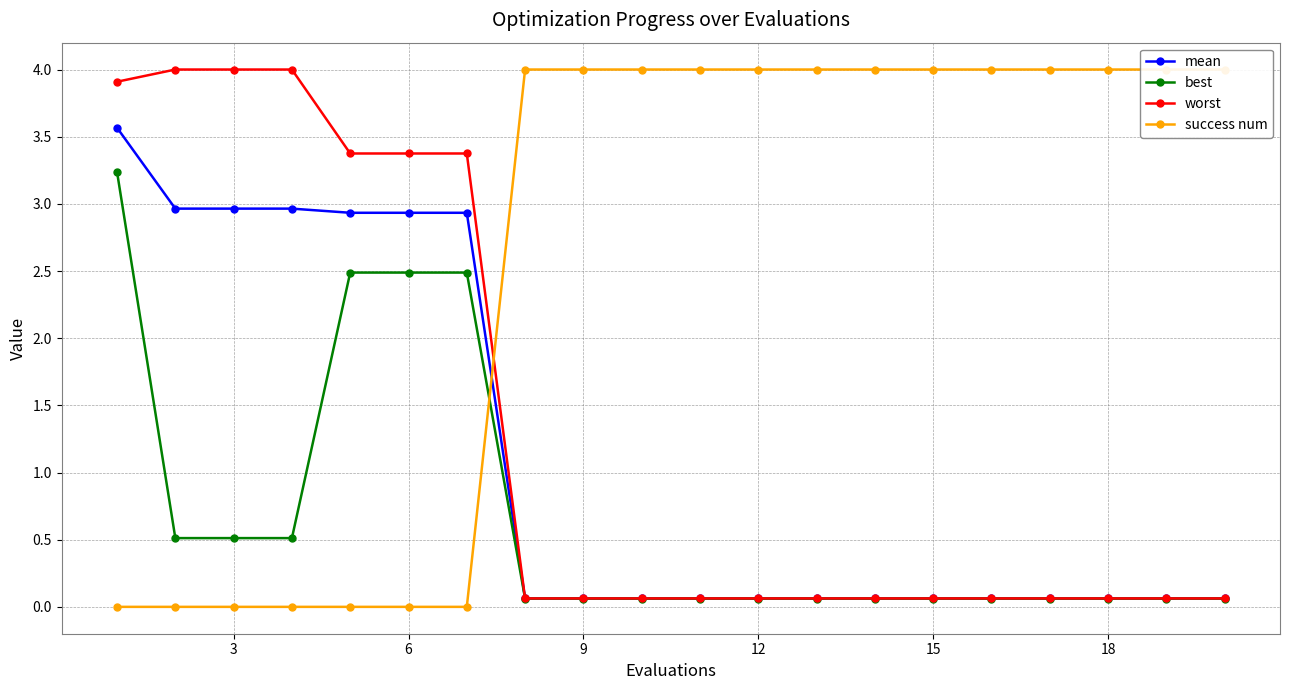

What are all the series names shown in the legend?

mean, best, worst, success num